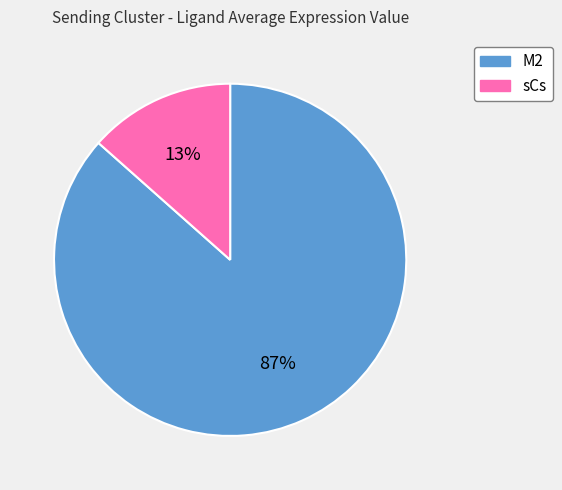

The sCs slice represents 1% of the pie. True or false?

False